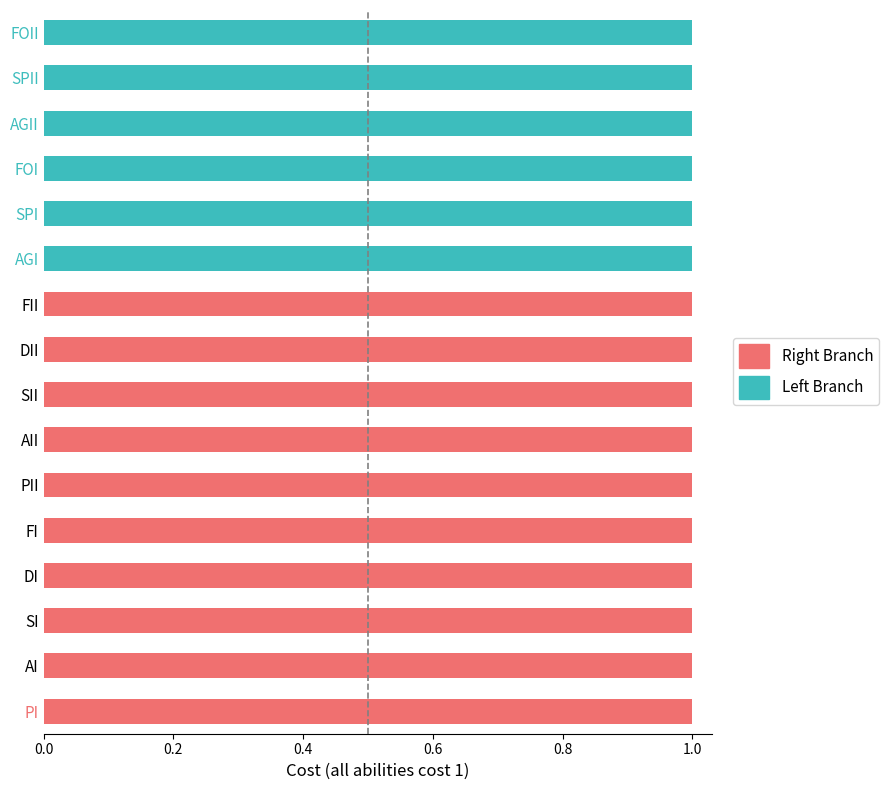

The value of Right Branch at SPI is 0. True or false?

True